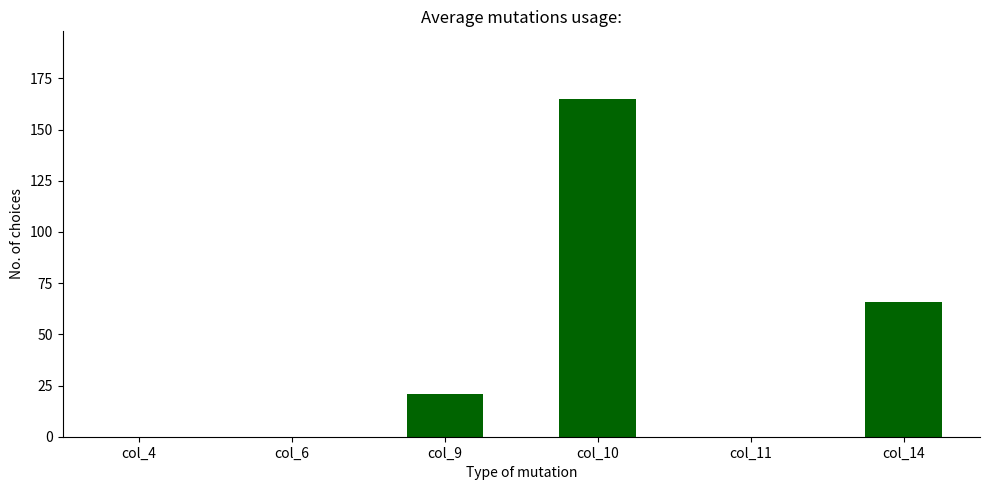

What is the difference between the values at col_9 and col_11?

21